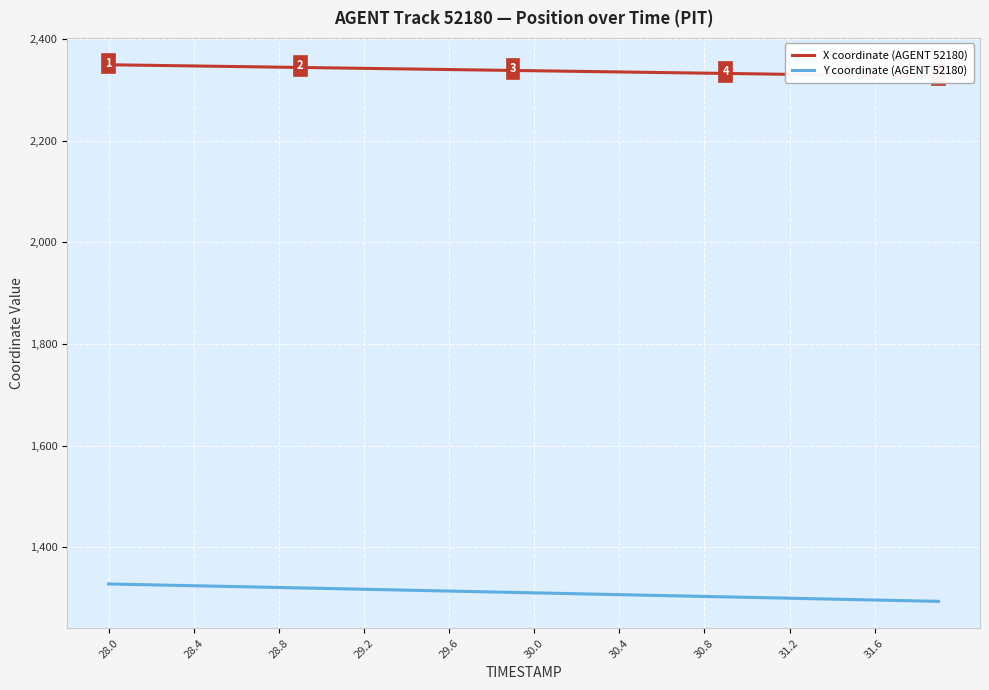

Does the chart display data point markers on the line(s)?

No